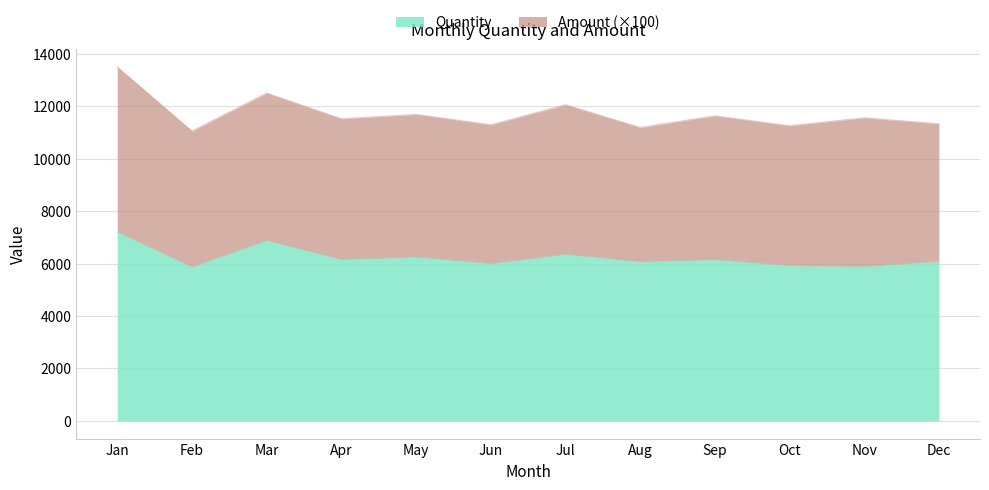

How many points are higher than both their immediate neighbors (excluding endpoints)?

4